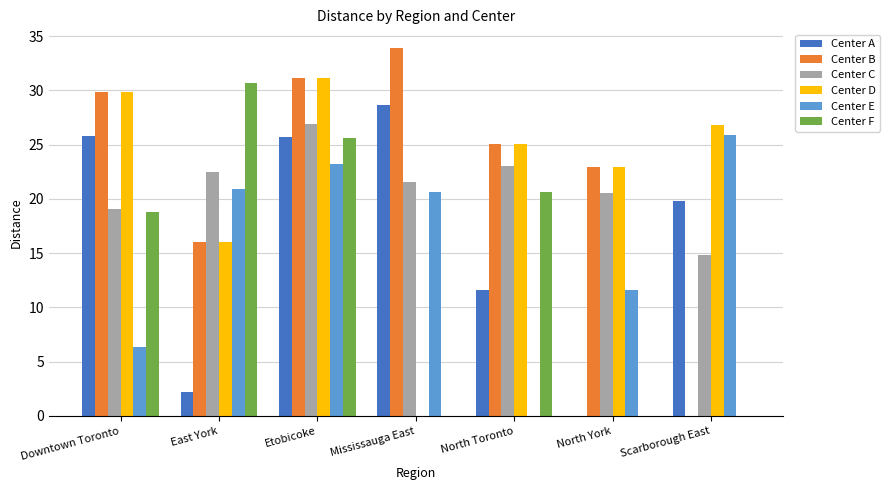

What is the sum of the Center D values at North York and Mississauga East?

23.0